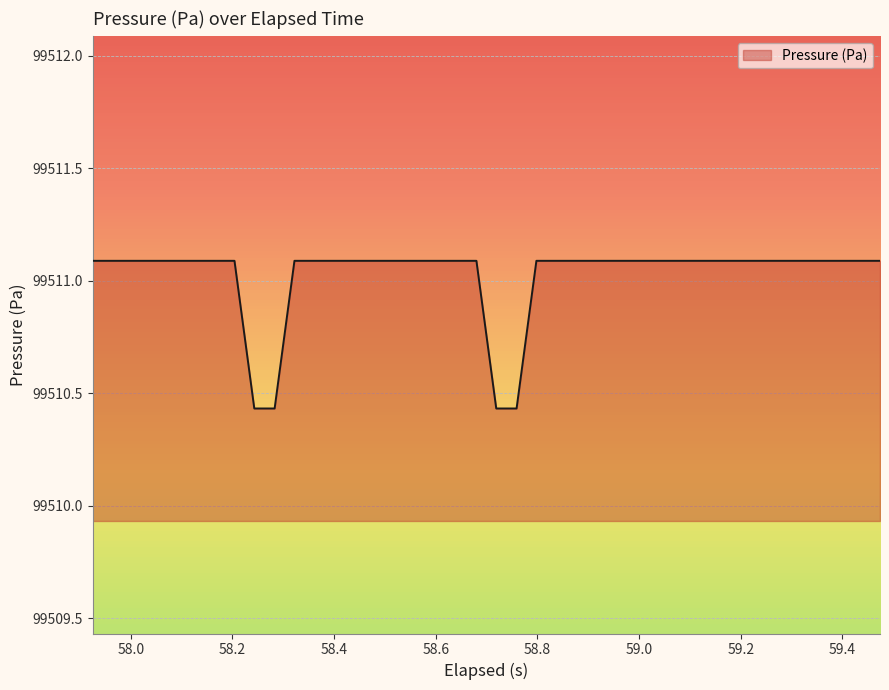

What is the maximum value shown in the chart?

99511.1